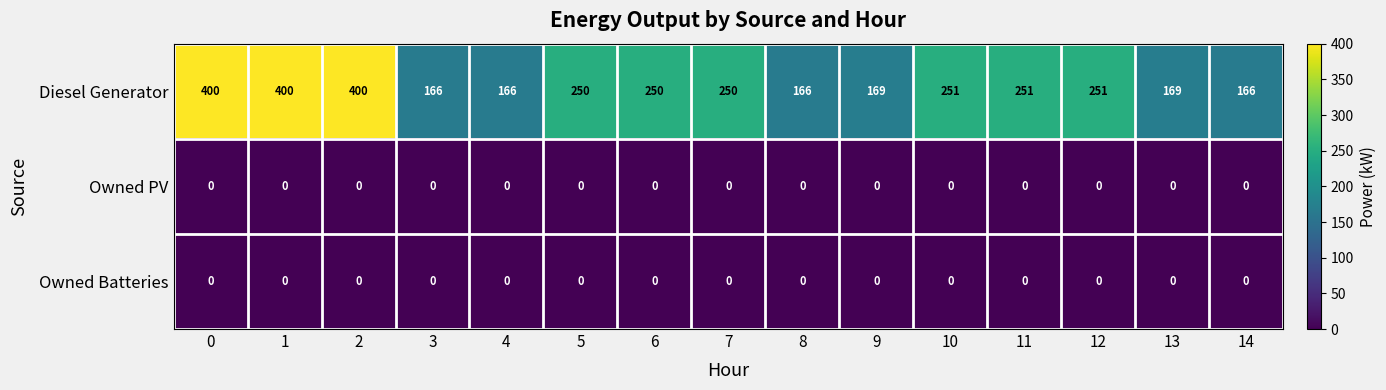

What is the maximum value shown in the chart?

400